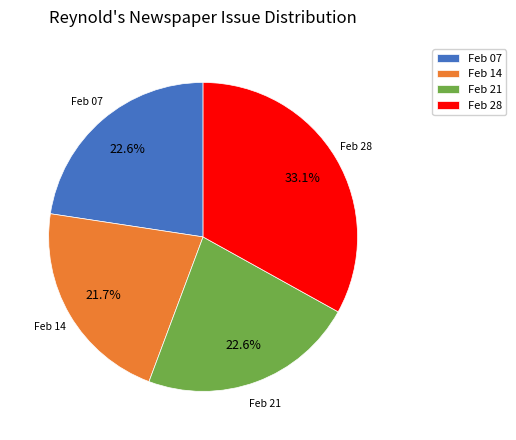

How many segments does this pie chart have?

4